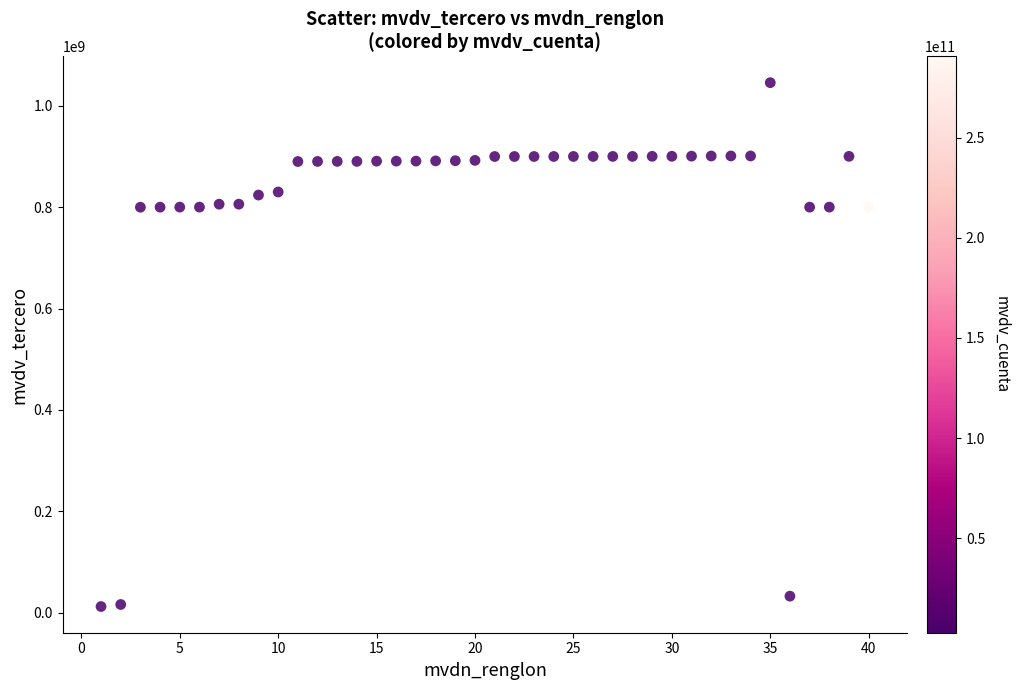

What is the range of Y values (max minus min)?

1033532806